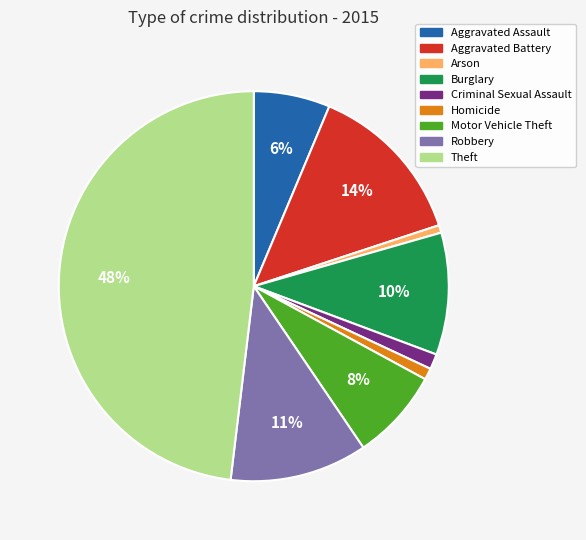

The Criminal Sexual Assault slice represents 11% of the pie. True or false?

False